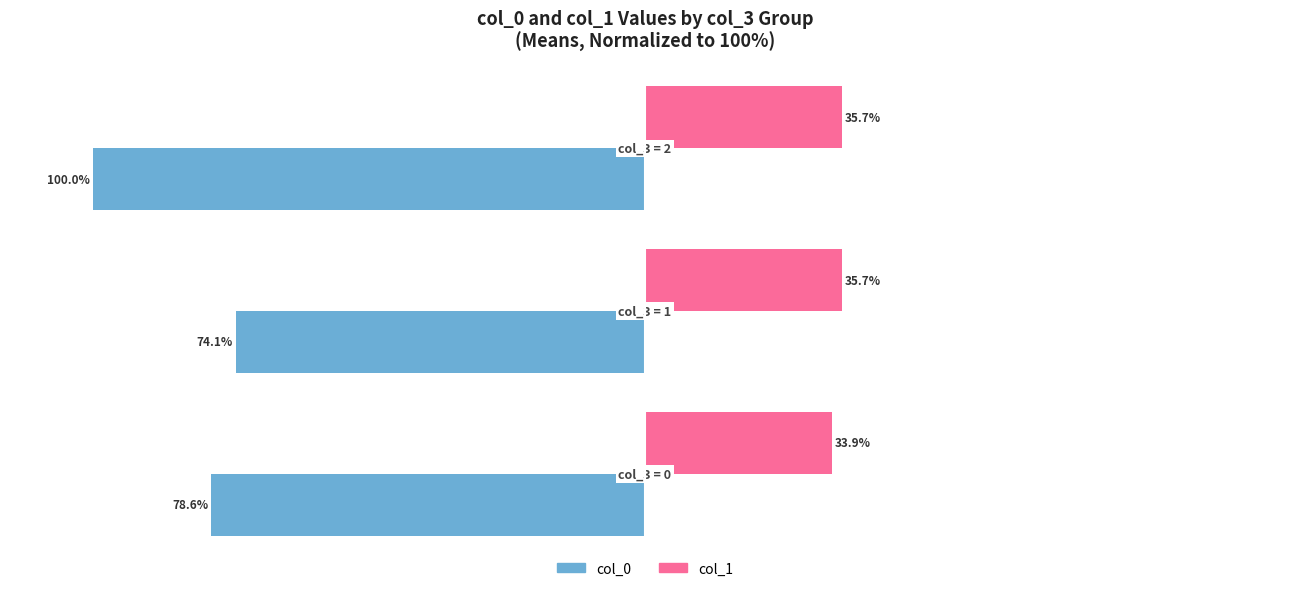

What is the value of the col_1 (Female) bar at the 3rd from the left?

35.7